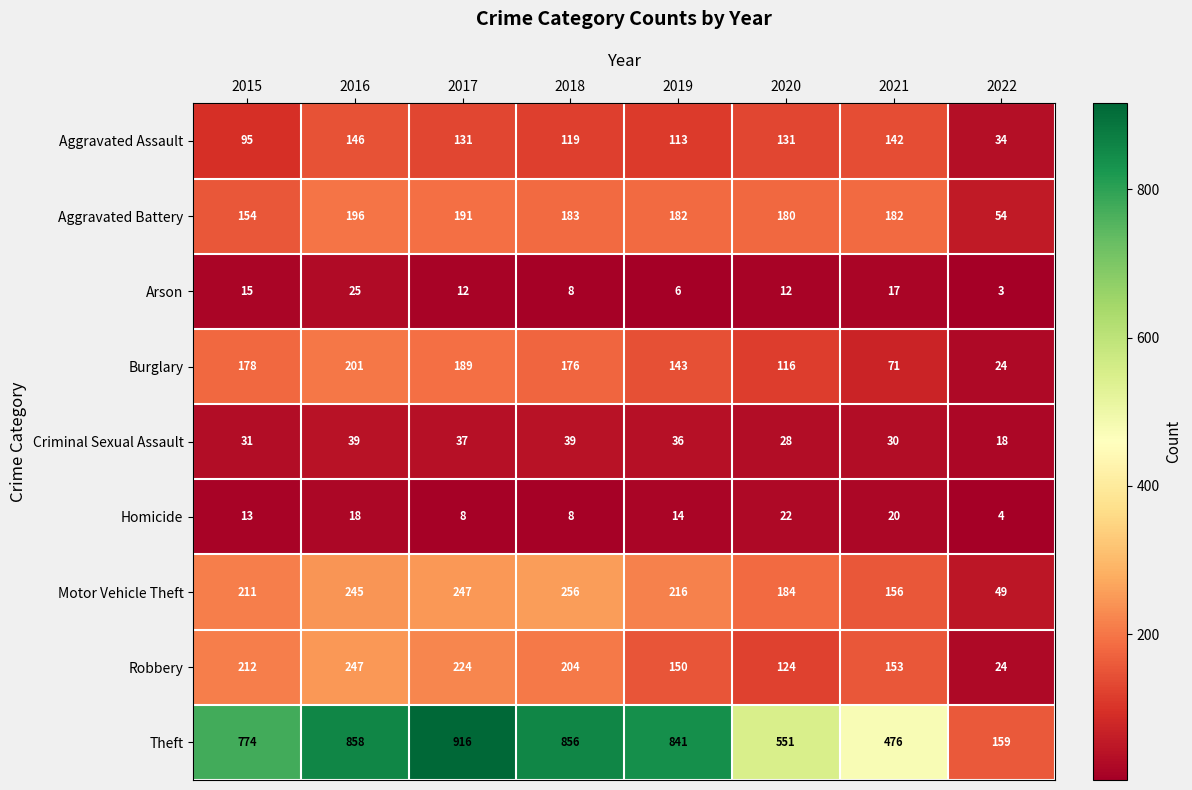

How many series are shown in this chart?

9